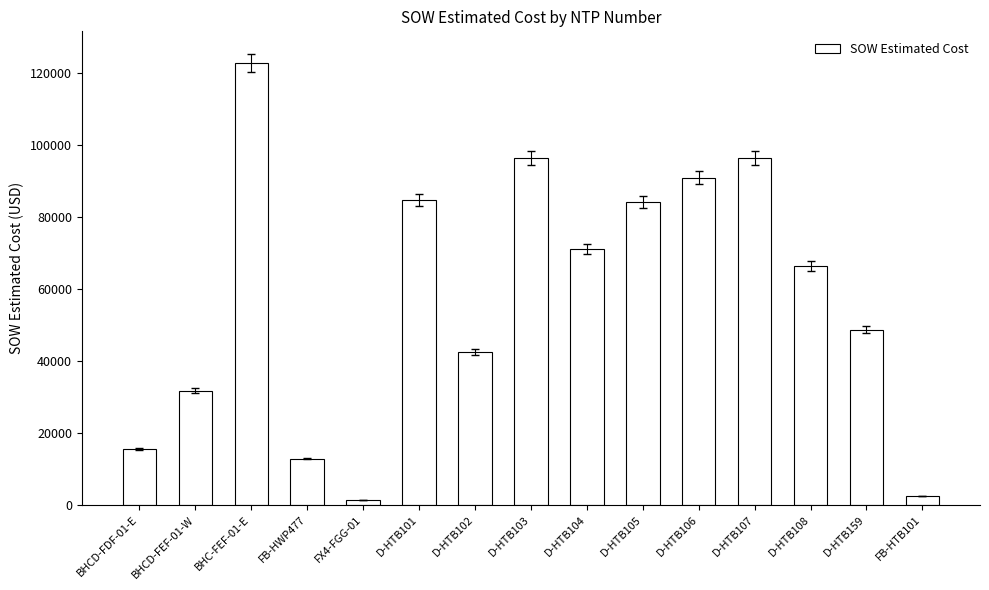

How many data points are above 66271?

8